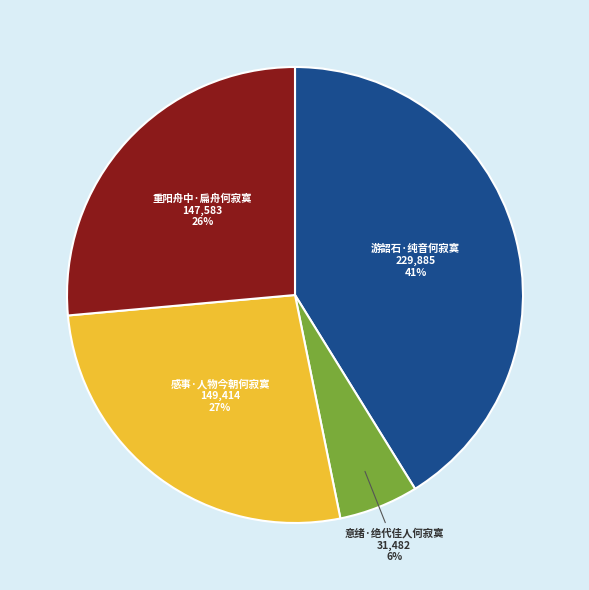

Does any single category account for the majority?

No